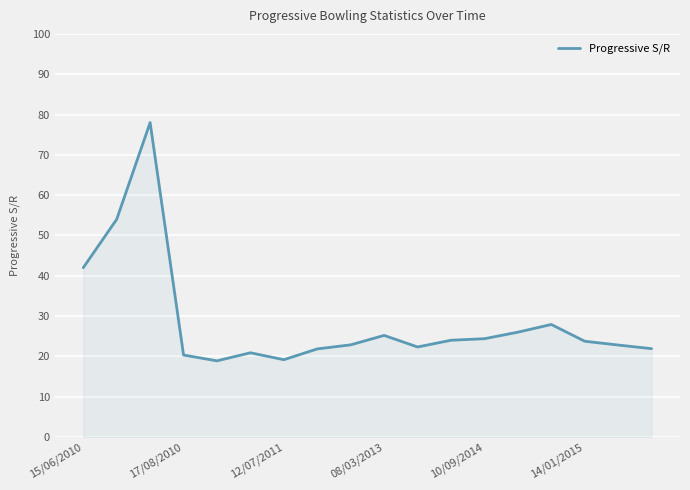

What is the greatest value displayed?

78.0